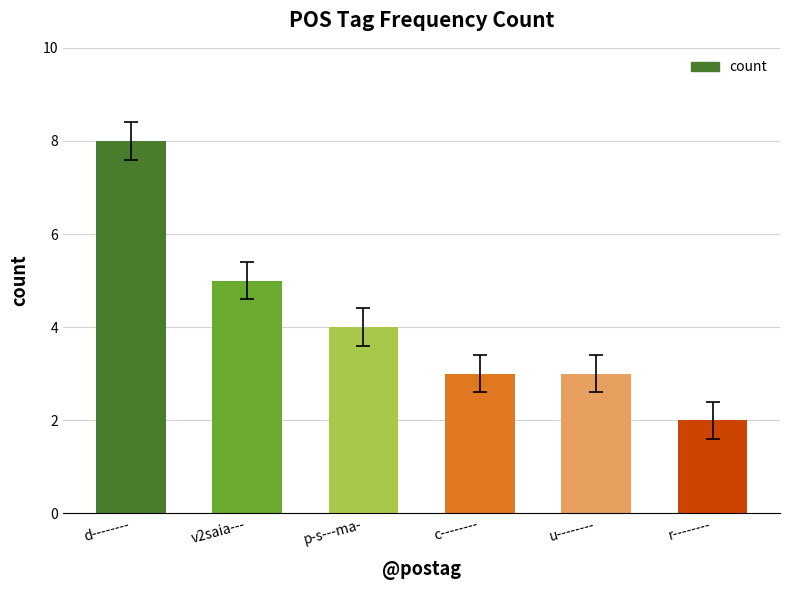

What is the maximum value shown in the chart?

8